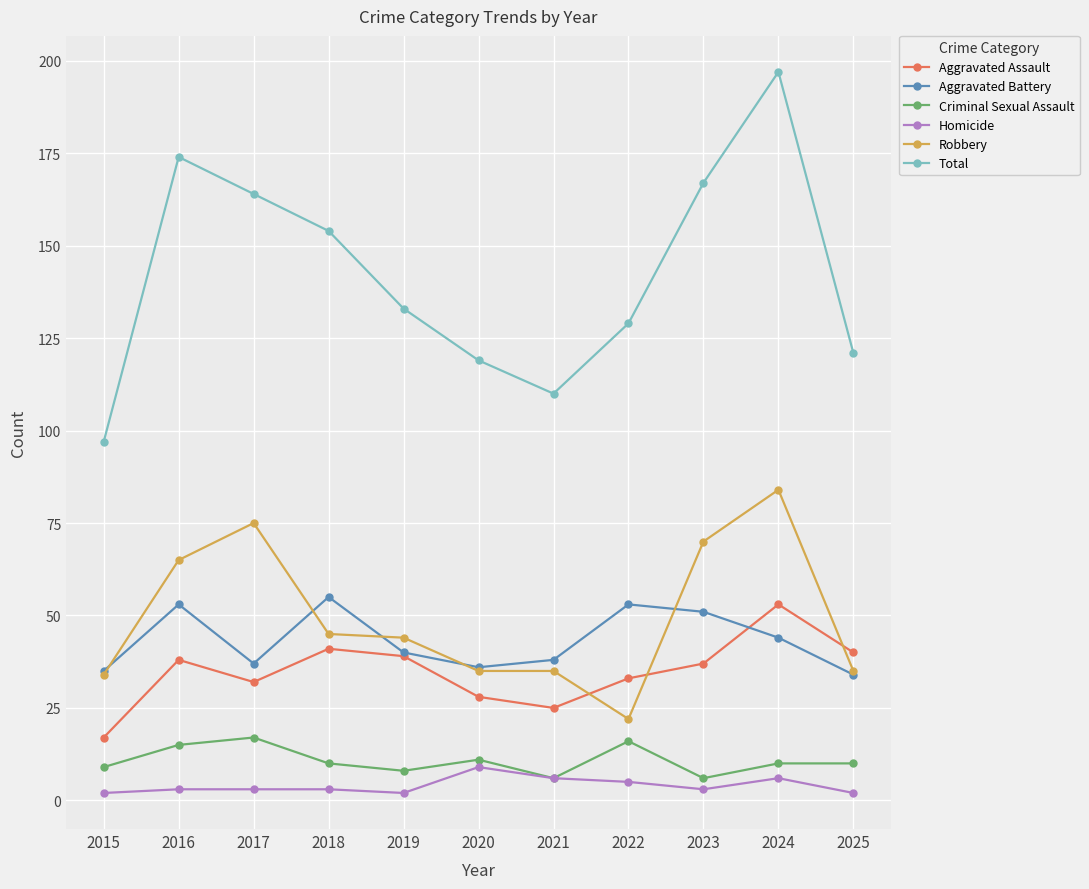

True or false: Total has a value of 54 at 2017.

False